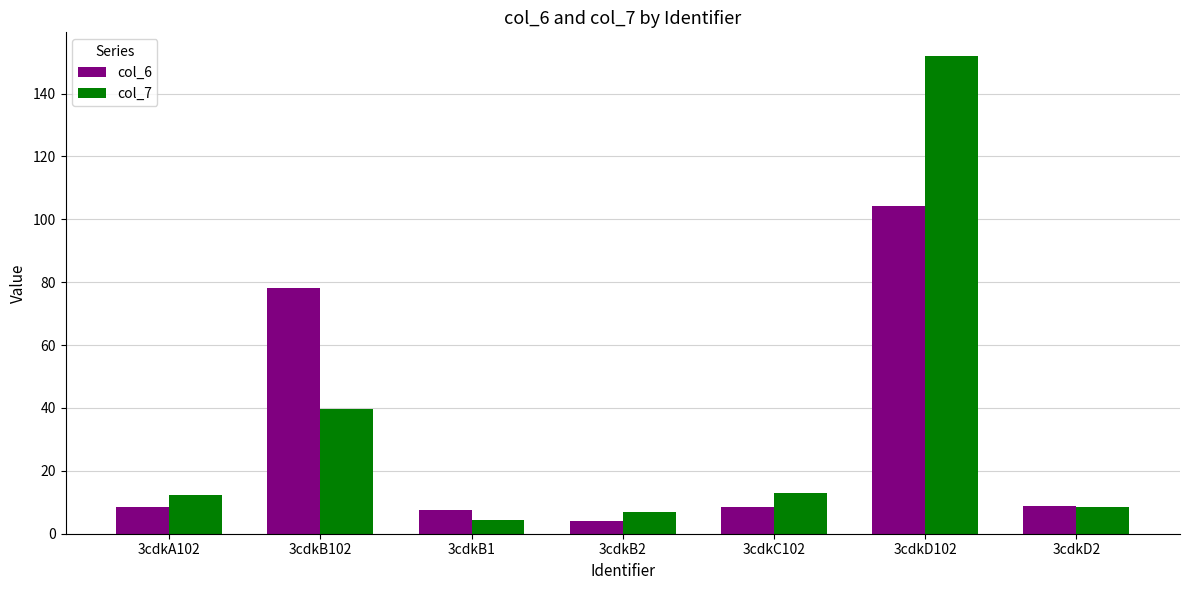

True or false: col_7 has a value of 8.4 at 3cdkD2.

True